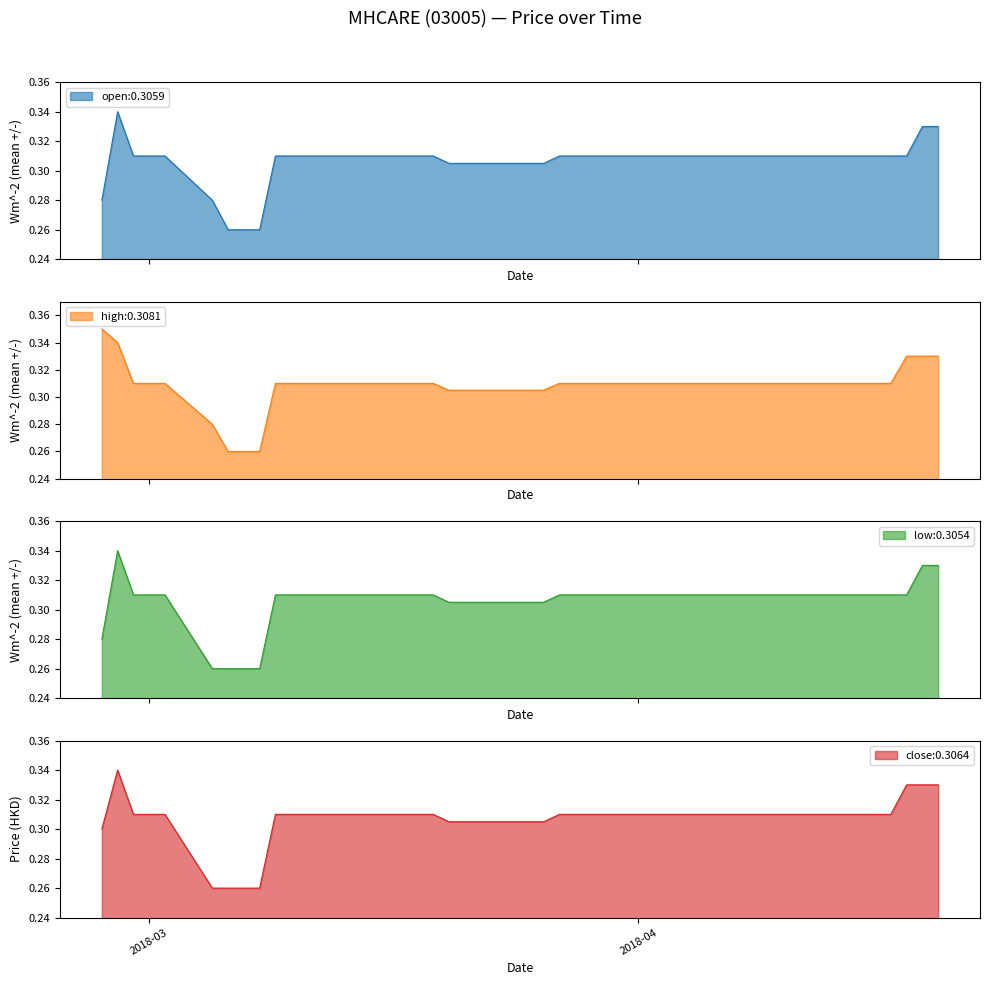

At which label does low reach its minimum?

2018-03-05